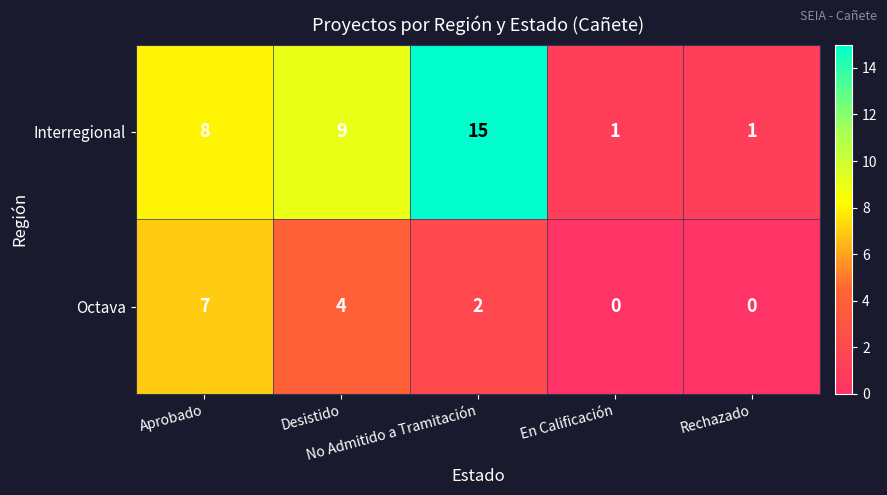

List the series in order of their peak value, lowest first.

Octava, Interregional